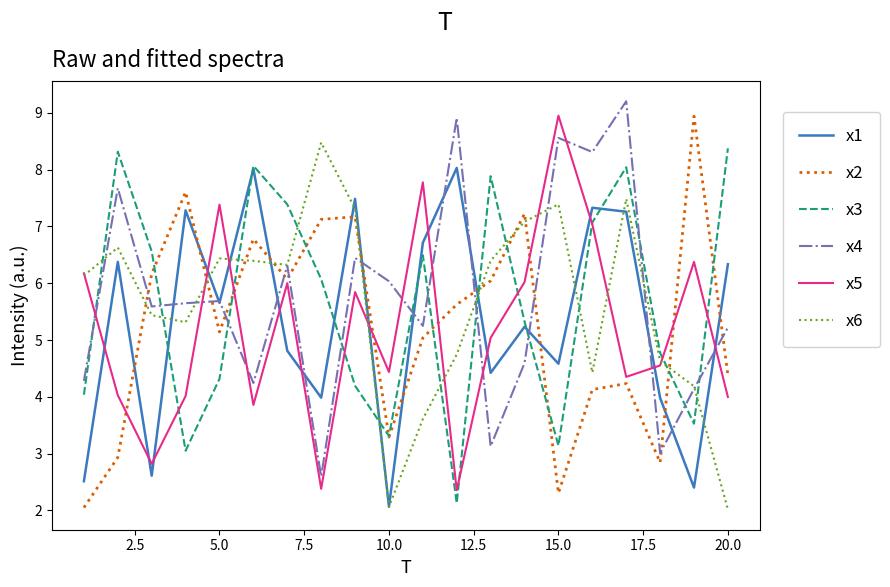

What is the minimum value shown in the chart?

2.0